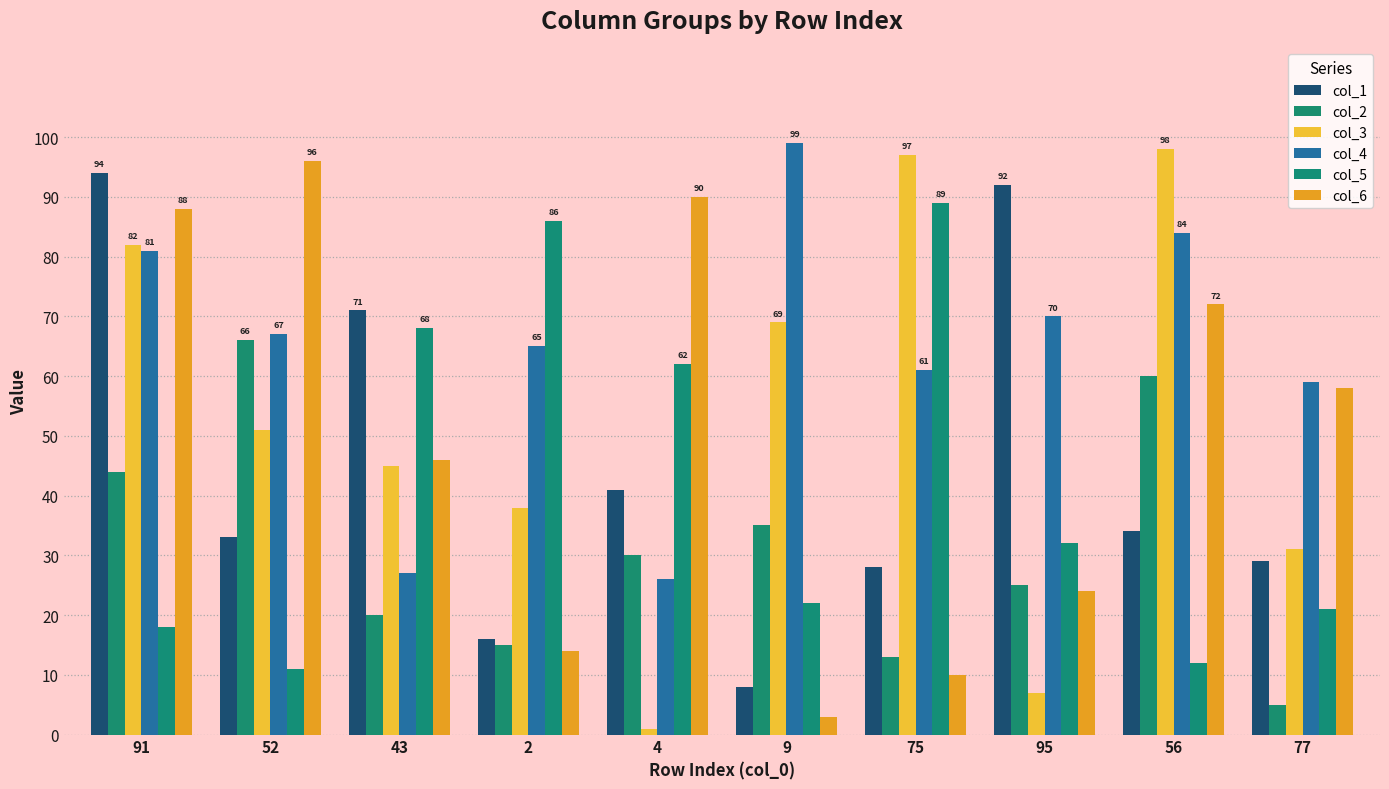

How many data points in col_4 are less than 67?

5